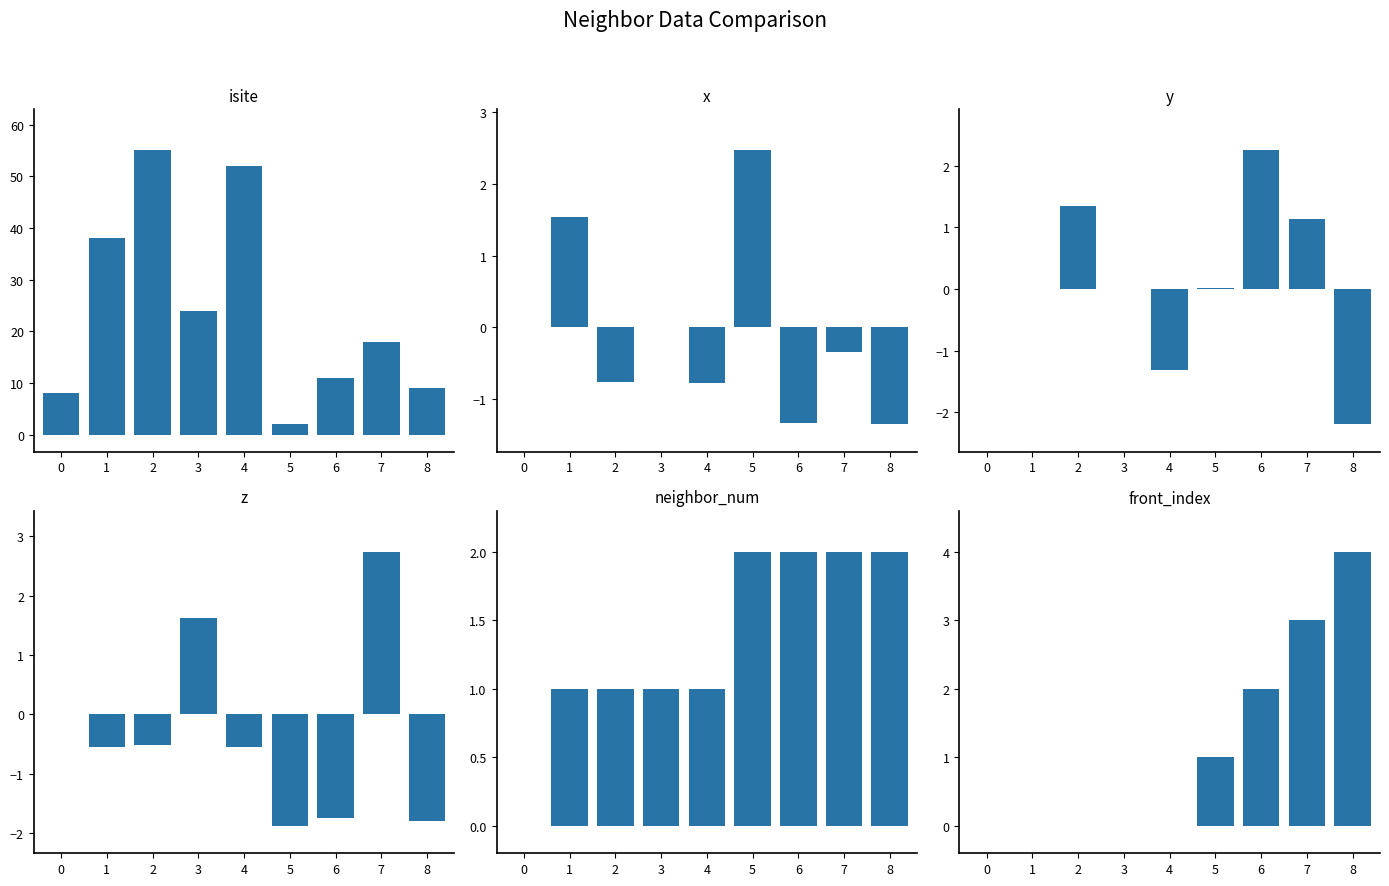

List the series in order of their peak value, lowest first.

neighbor_num, y, x, z, front_index, isite